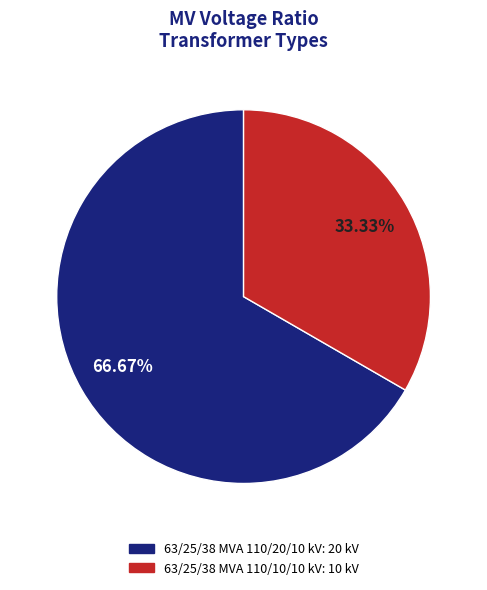

Which has a higher value, 63/25/38 MVA 110/10/10 kV or 63/25/38 MVA 110/20/10 kV?

63/25/38 MVA 110/20/10 kV